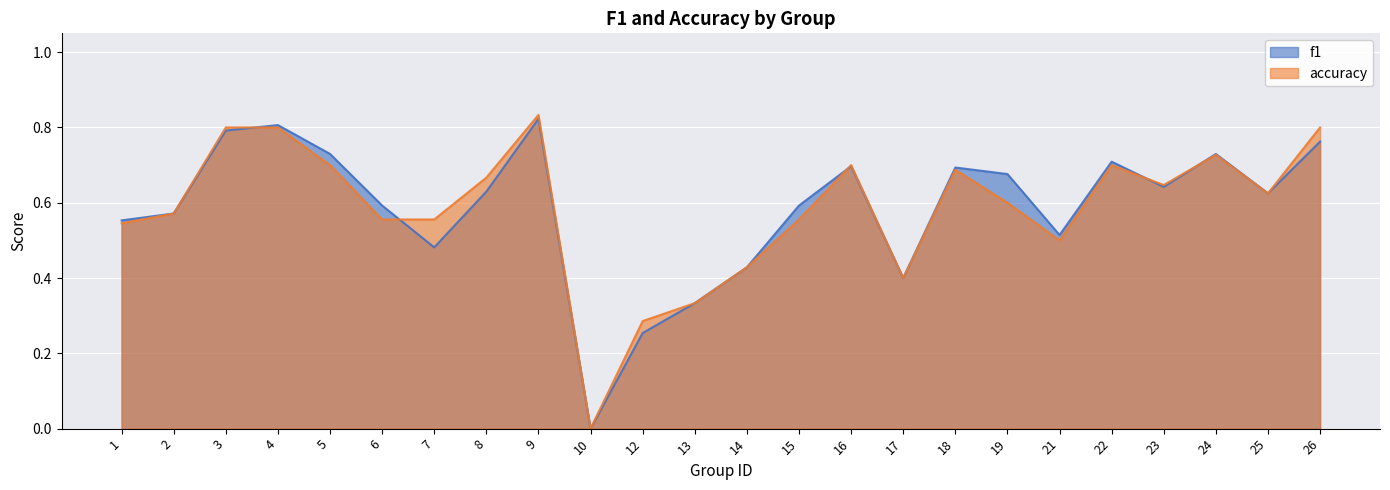

Between 17 and 5, which is larger?

5